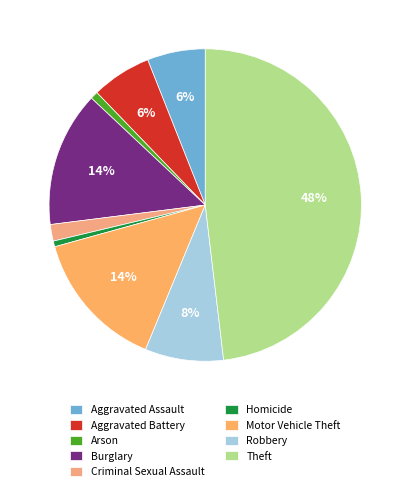

Count the number of slices in the pie.

9